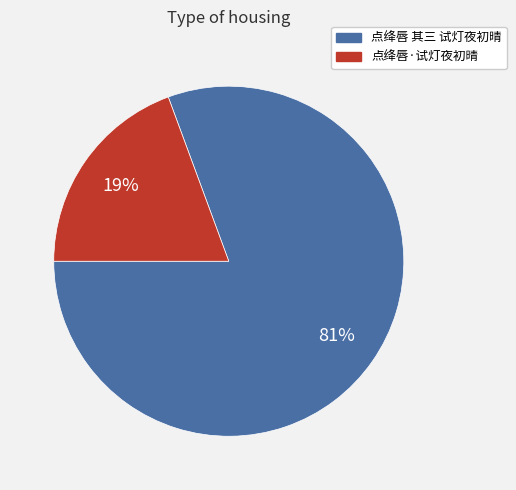

To the nearest percent, what portion does 点绛唇 其三 试灯夜初晴 represent?

81%